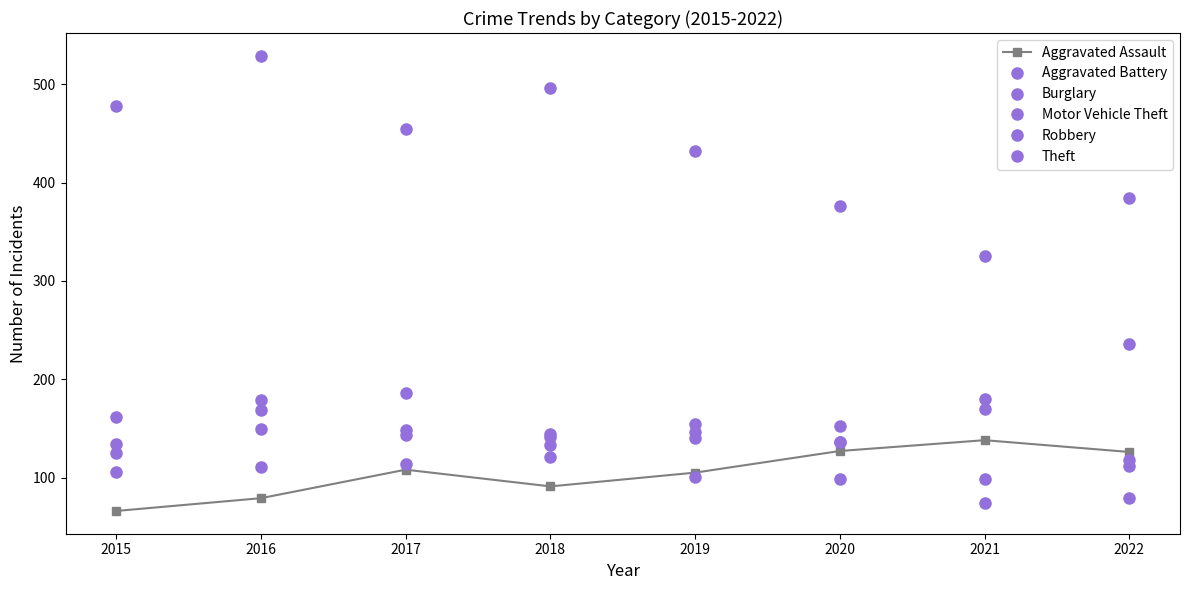

True or false: Robbery and Burglary intersect in this chart.

True